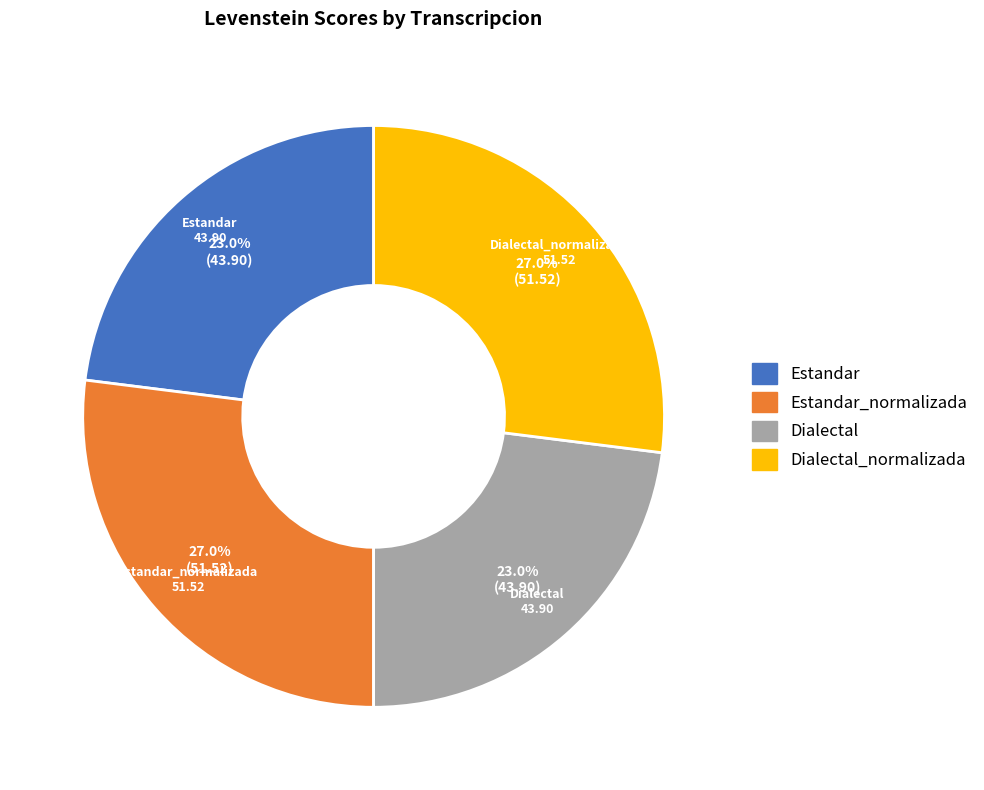

Does any single category account for the majority?

No